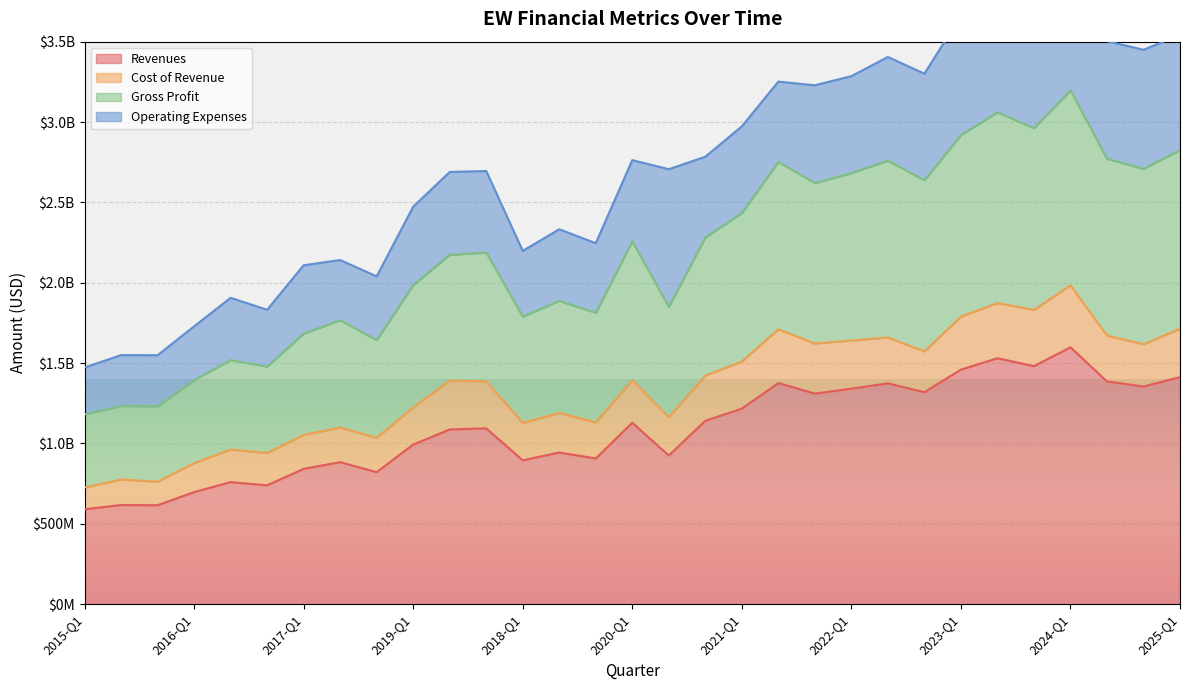

Is the value of Gross Profit at 2023-Q3 greater than the value of Revenues at 2015-Q2?

Yes